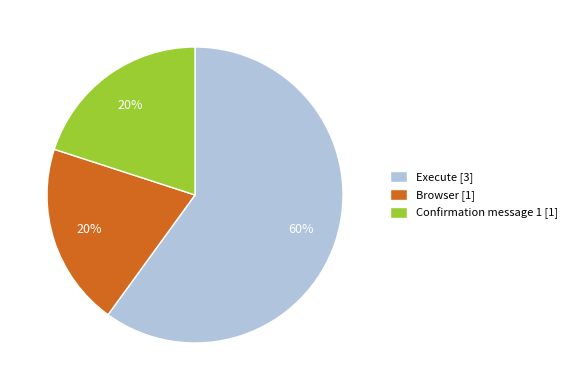

Does Execute account for over 50% of the chart?

Yes